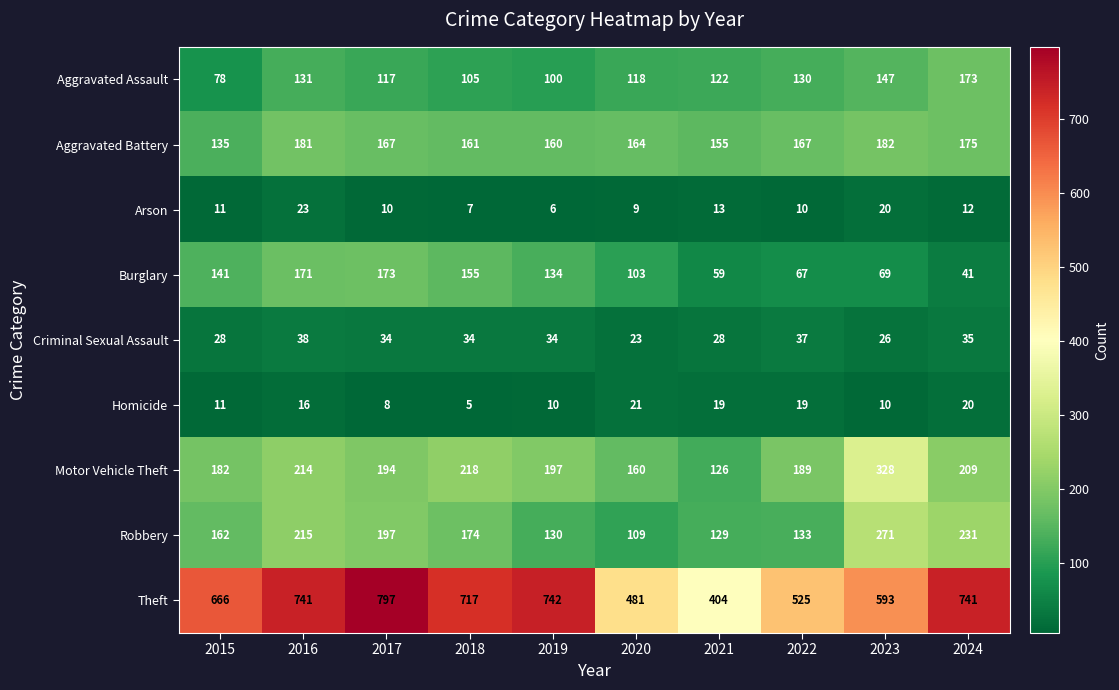

At 2023, list the series in order from smallest to largest.

Homicide, Arson, Criminal Sexual Assault, Burglary, Aggravated Assault, Aggravated Battery, Robbery, Motor Vehicle Theft, Theft